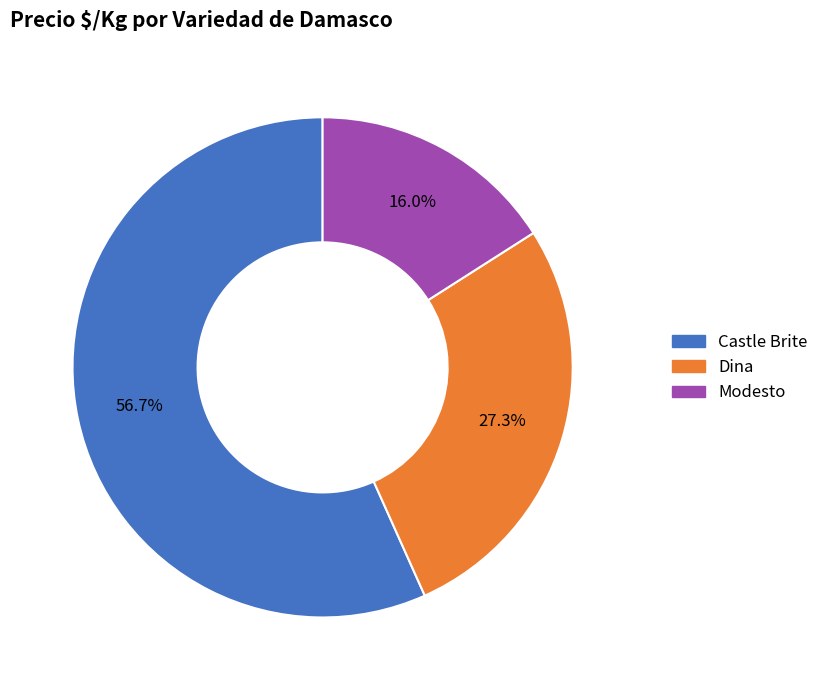

Is there any slice that represents more than half of the pie?

Yes